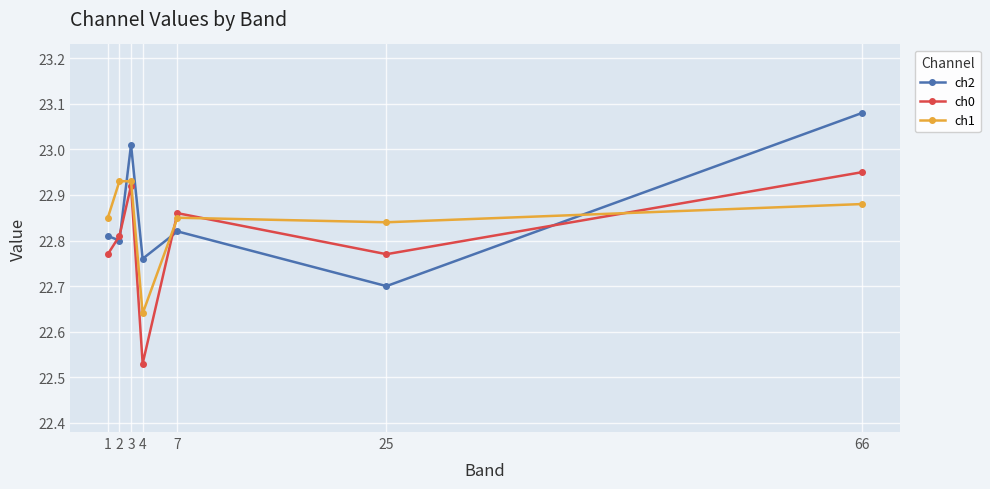

How many intersections are there between ch1 and ch2?

3